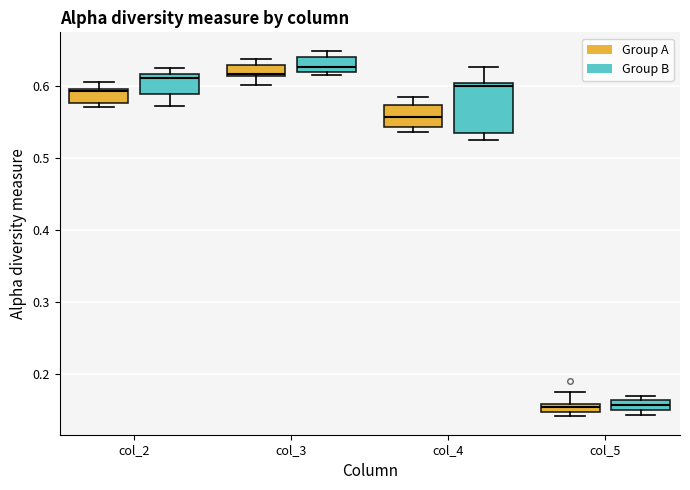

Comparing the boxes themselves (not the whiskers), which one is the tallest?

col_4 (Group B)